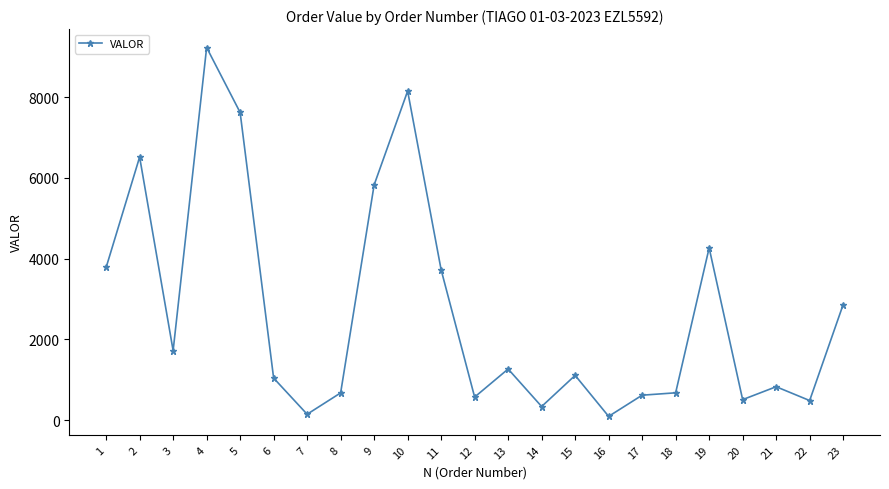

The value at 13 is 1950.8. True or false?

False